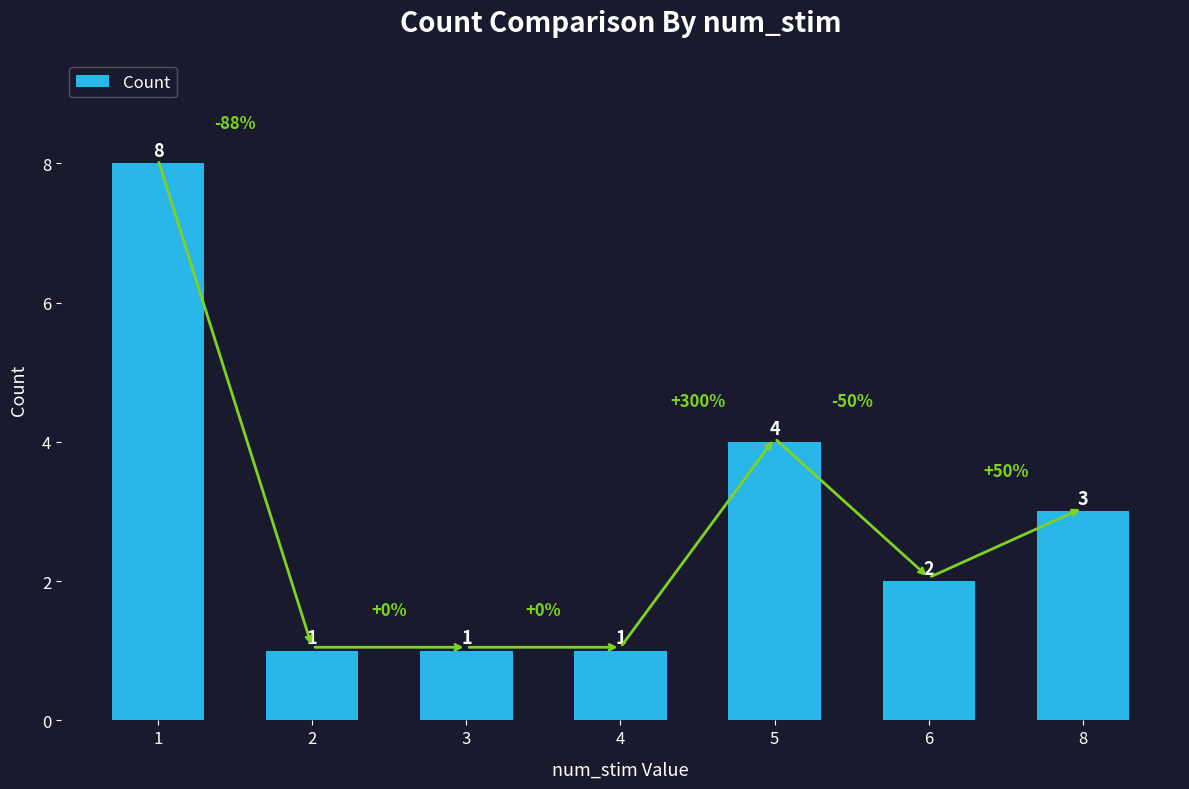

Between 6 and 3, which is larger?

6